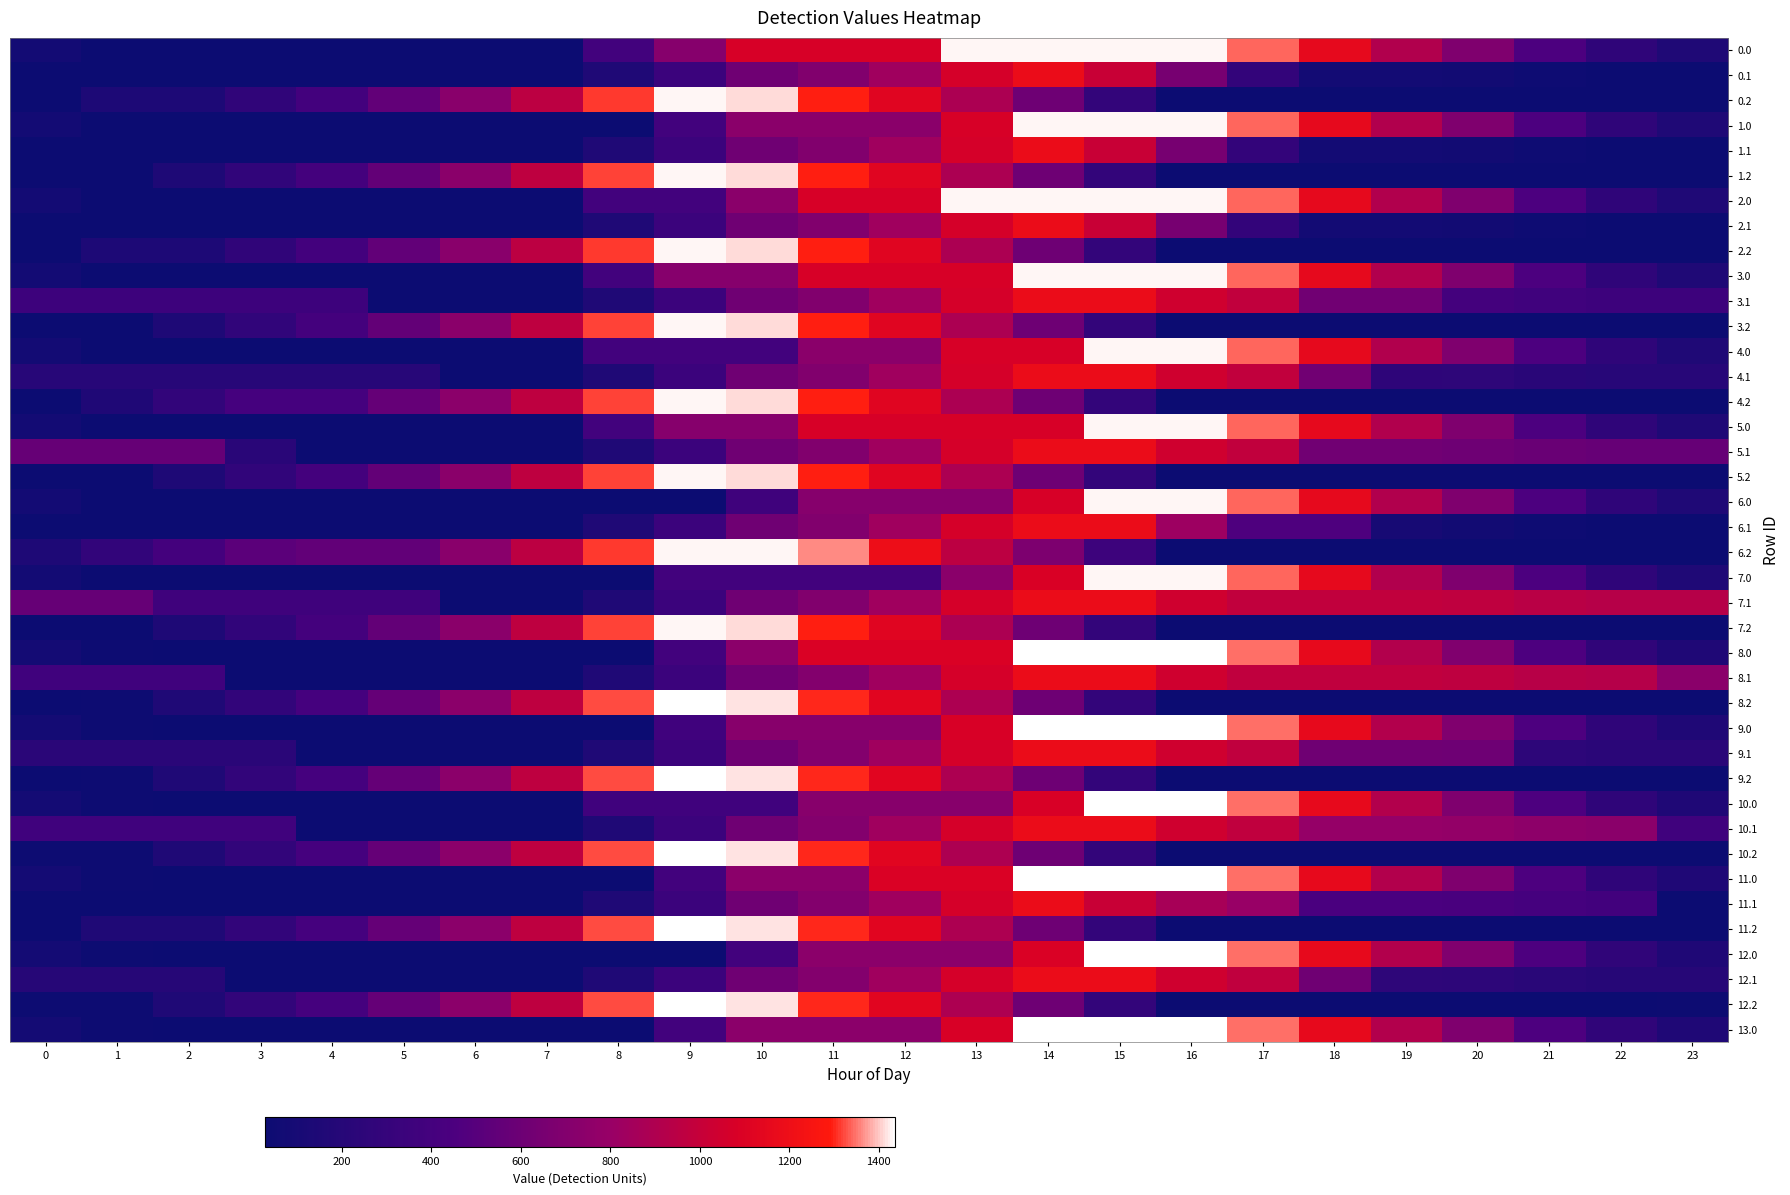

What is the spread (max minus min) of values at 6?

710.6